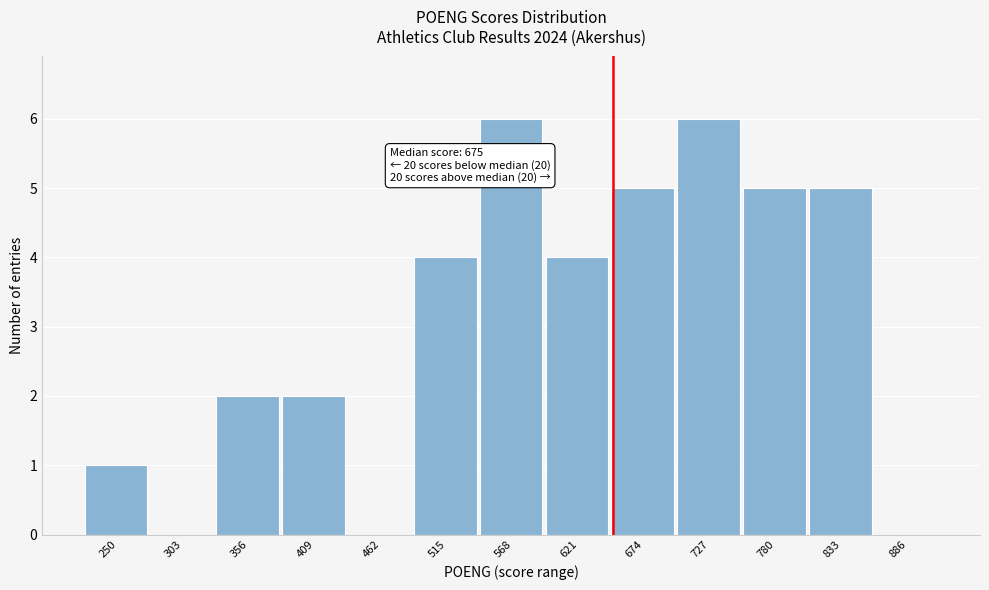

Reading left to right, what are all the values shown in this chart?

250=1	303=0	356=2	409=2	462=0	515=4	568=6	621=4	674=5	727=6	780=5	833=5	886=0